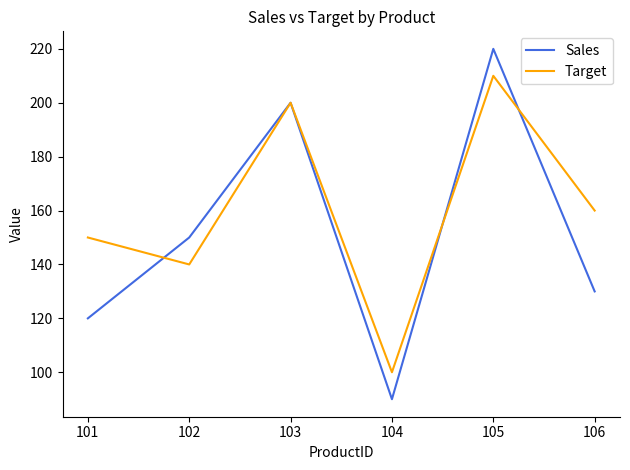

Is it true that Sales equals 220 at 105?

True